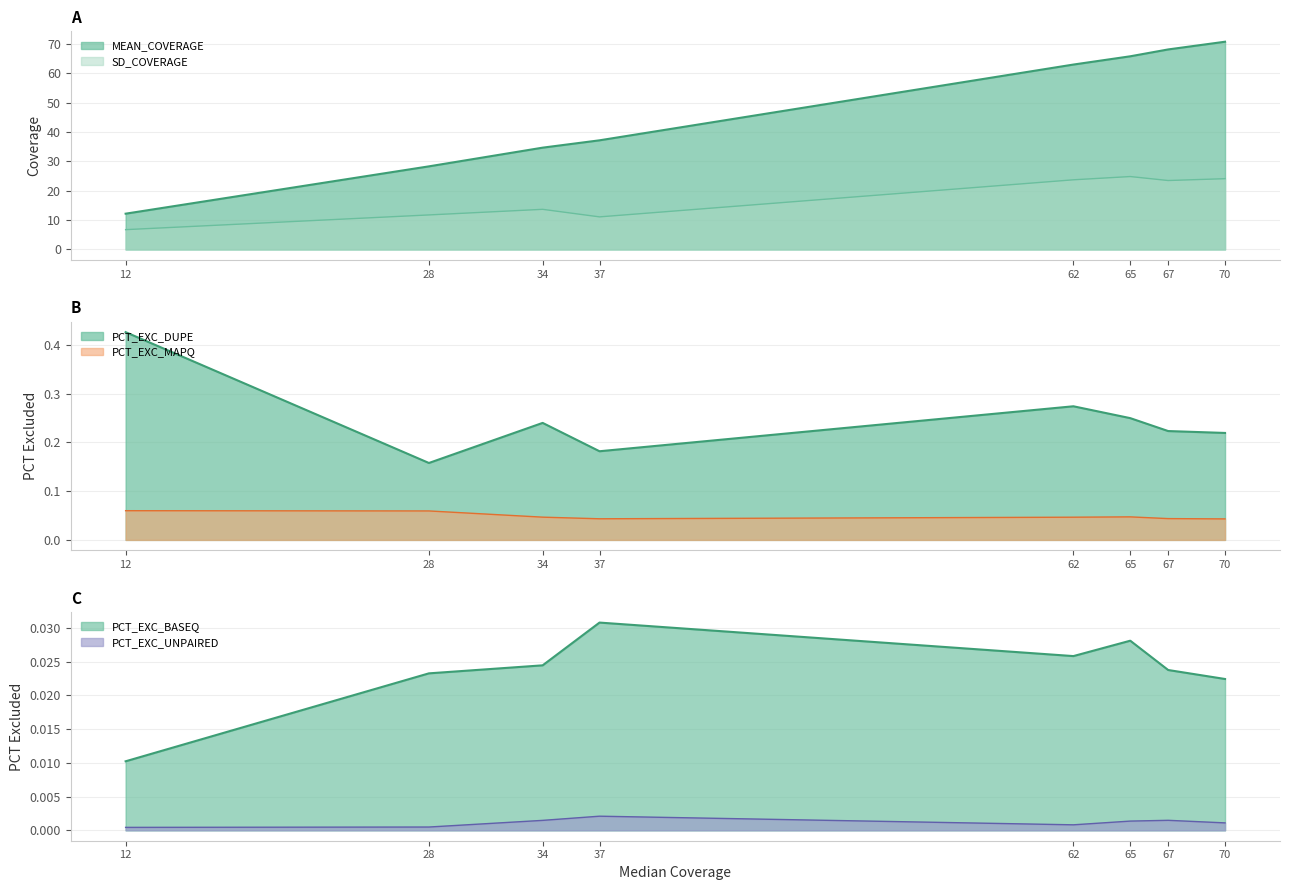

True or false: PCT_EXC_BASEQ and MEAN_COVERAGE intersect in this chart.

False